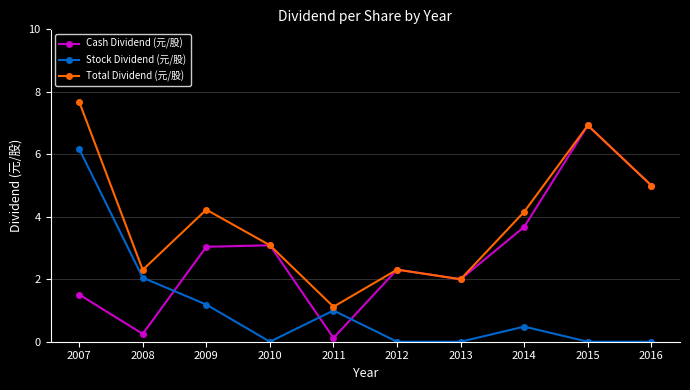

The Cash Dividend (元/股) series shows 3.1 at 2012. True or false?

False